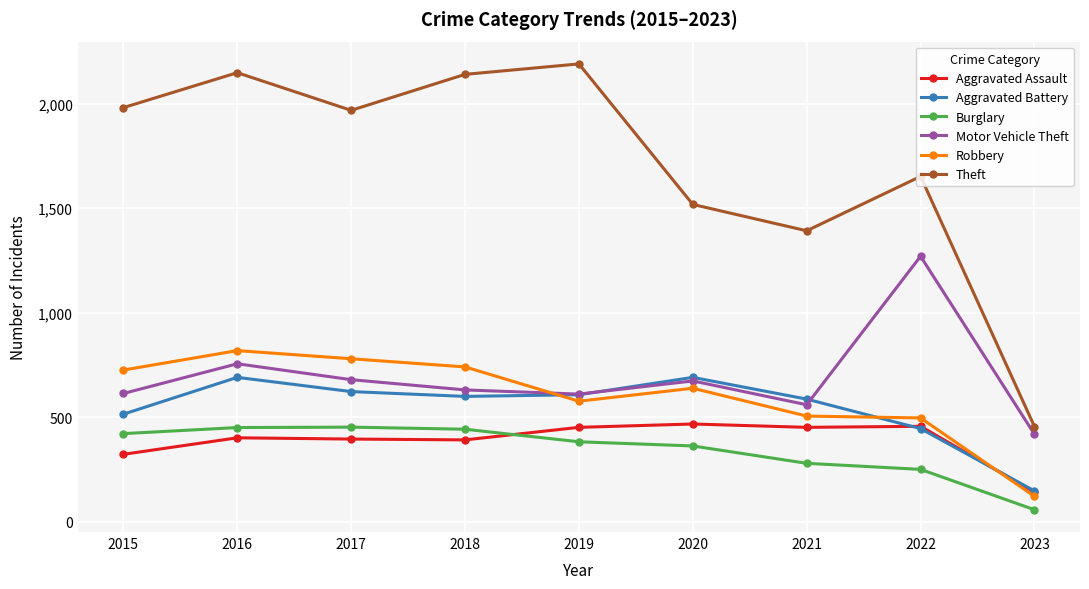

Is it true that Motor Vehicle Theft equals 631 at 2018?

True